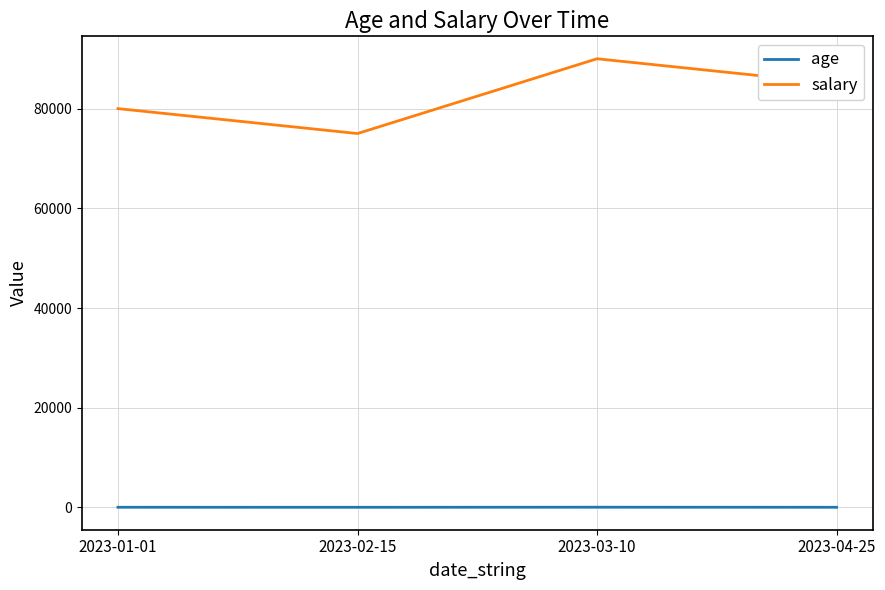

True or false: age and salary cross at least once.

False